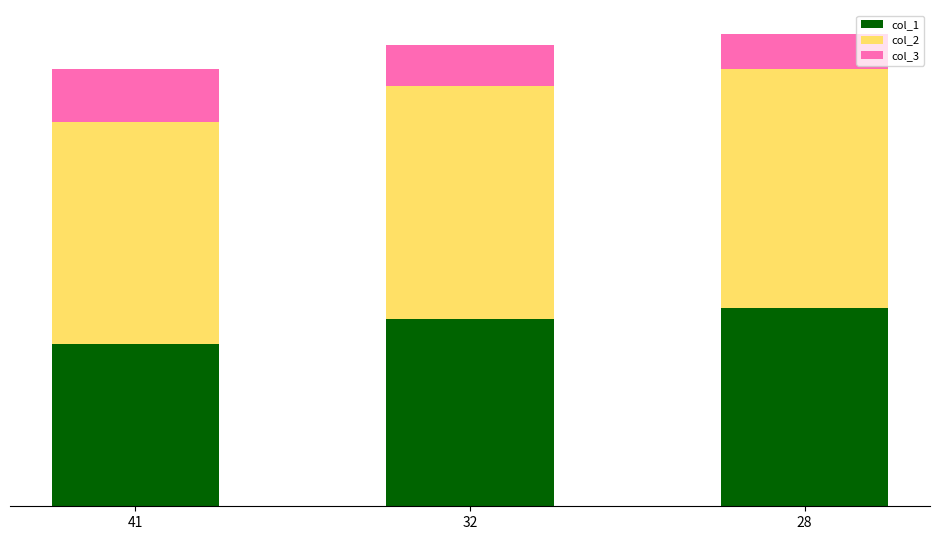

Does the chart contain any negative values?

No